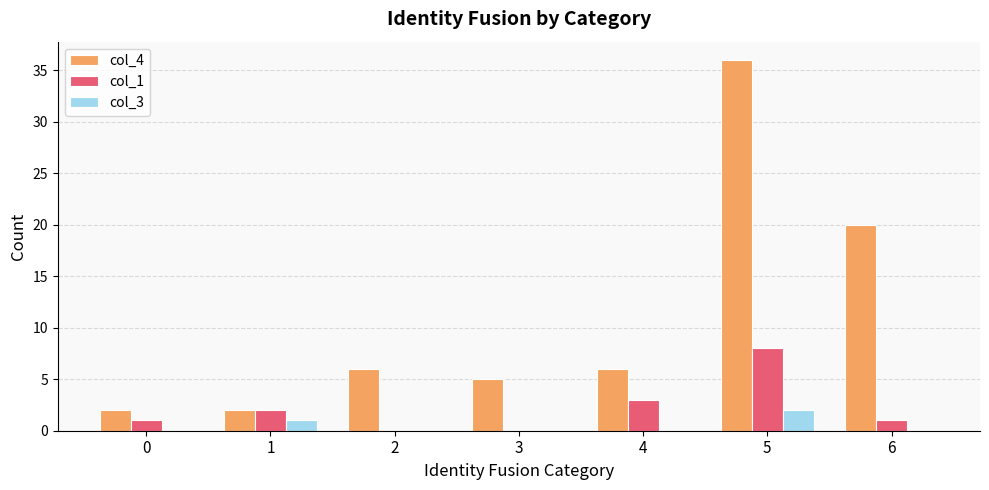

What are all the series names shown in the legend?

col_4, col_1, col_3